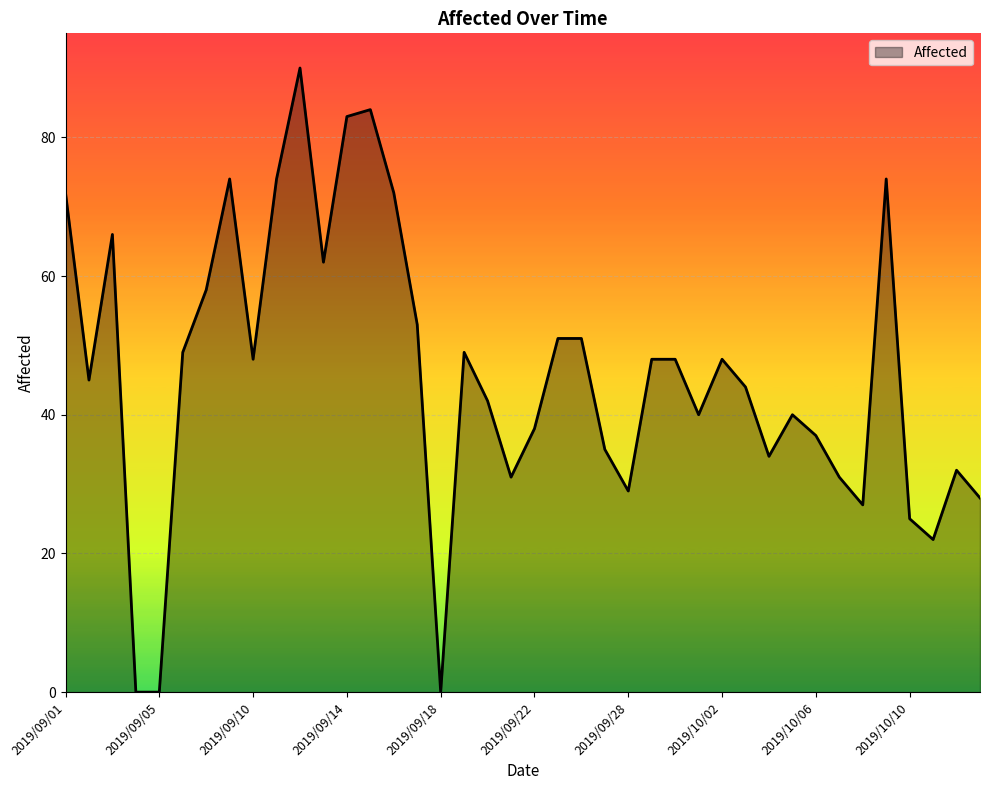

What is the difference between the maximum and minimum values?

90